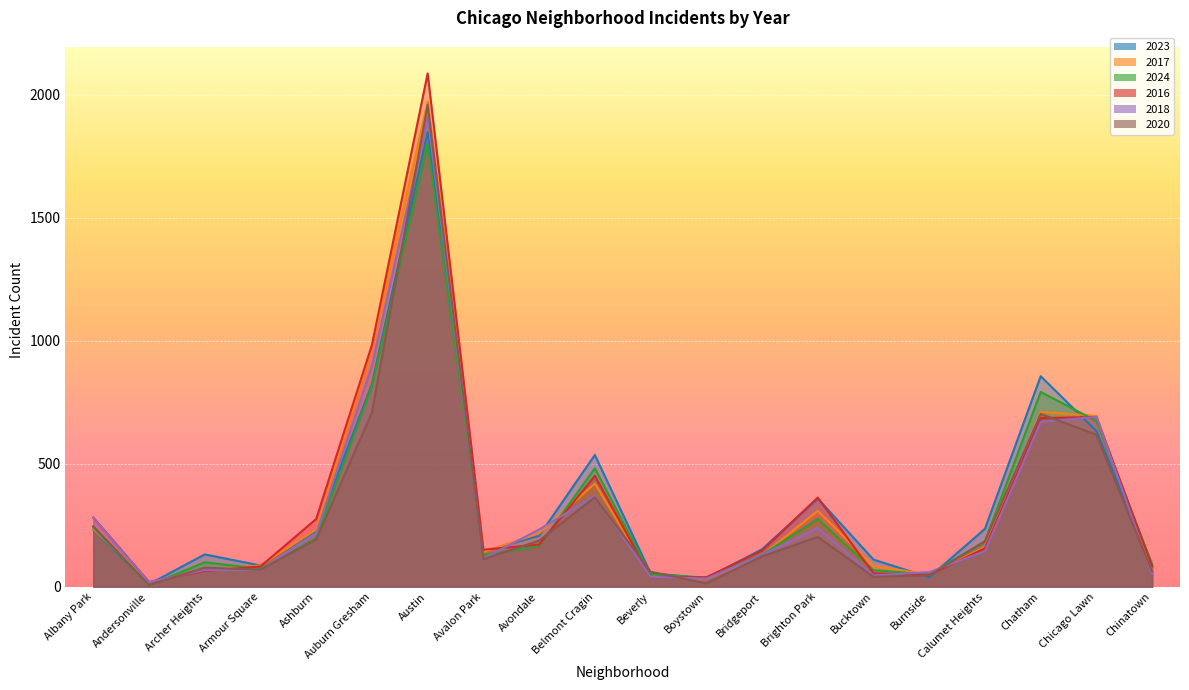

What is the value of the 2023 point at the 7th from the left?

1848